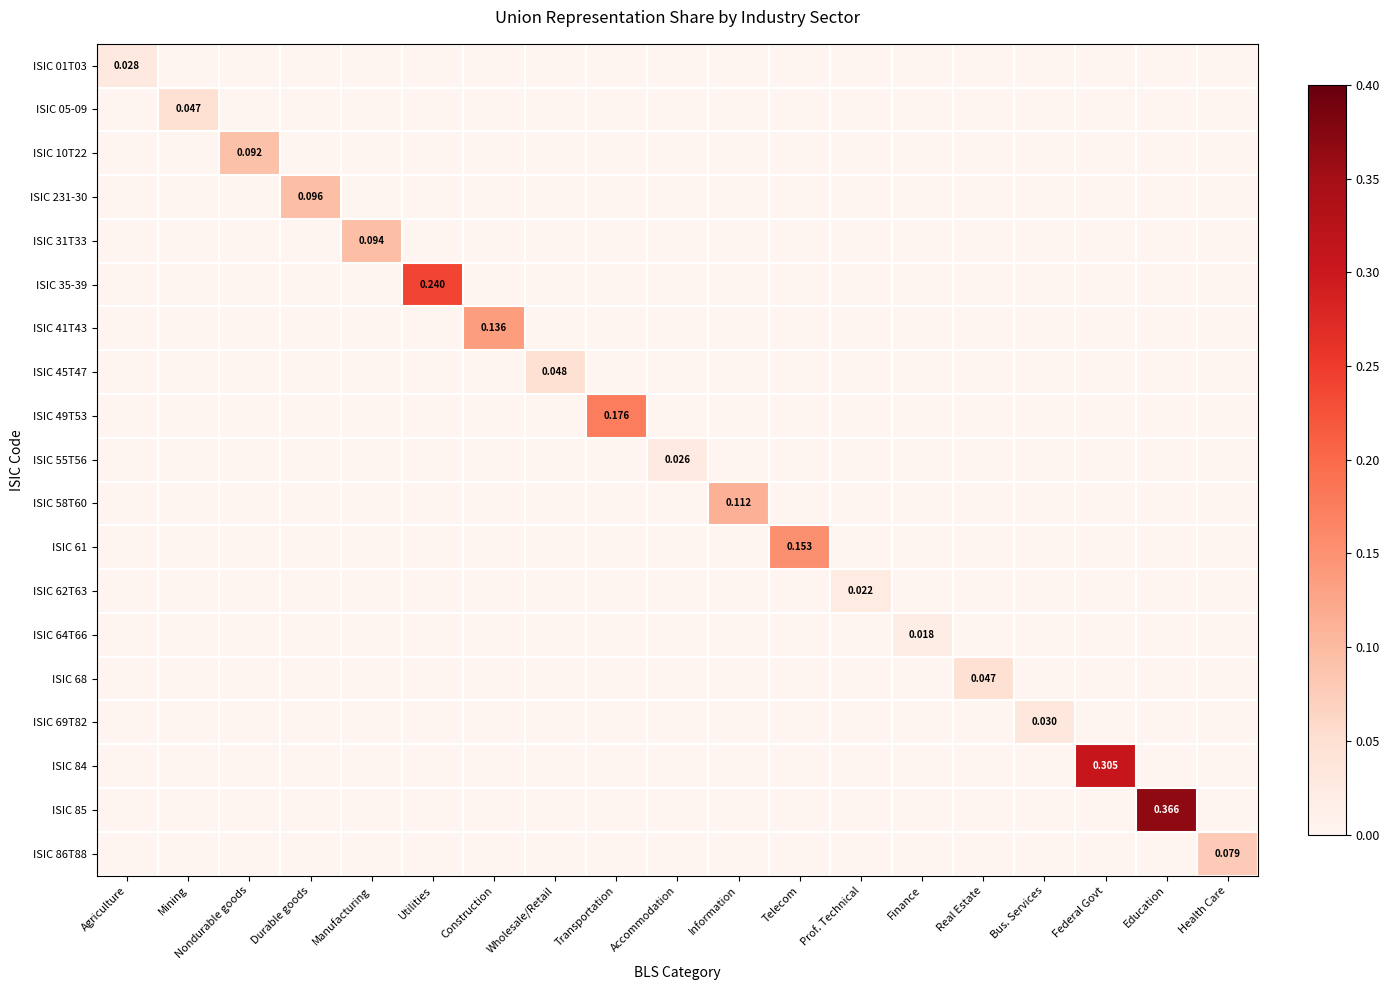

At Finance, list the series in order from largest to smallest.

ISIC 64T66, ISIC 01T03, ISIC 05-09, ISIC 10T22, ISIC 231-30, ISIC 31T33, ISIC 35-39, ISIC 41T43, ISIC 45T47, ISIC 49T53, ISIC 55T56, ISIC 58T60, ISIC 61, ISIC 62T63, ISIC 68, ISIC 69T82, ISIC 84, ISIC 85, ISIC 86T88